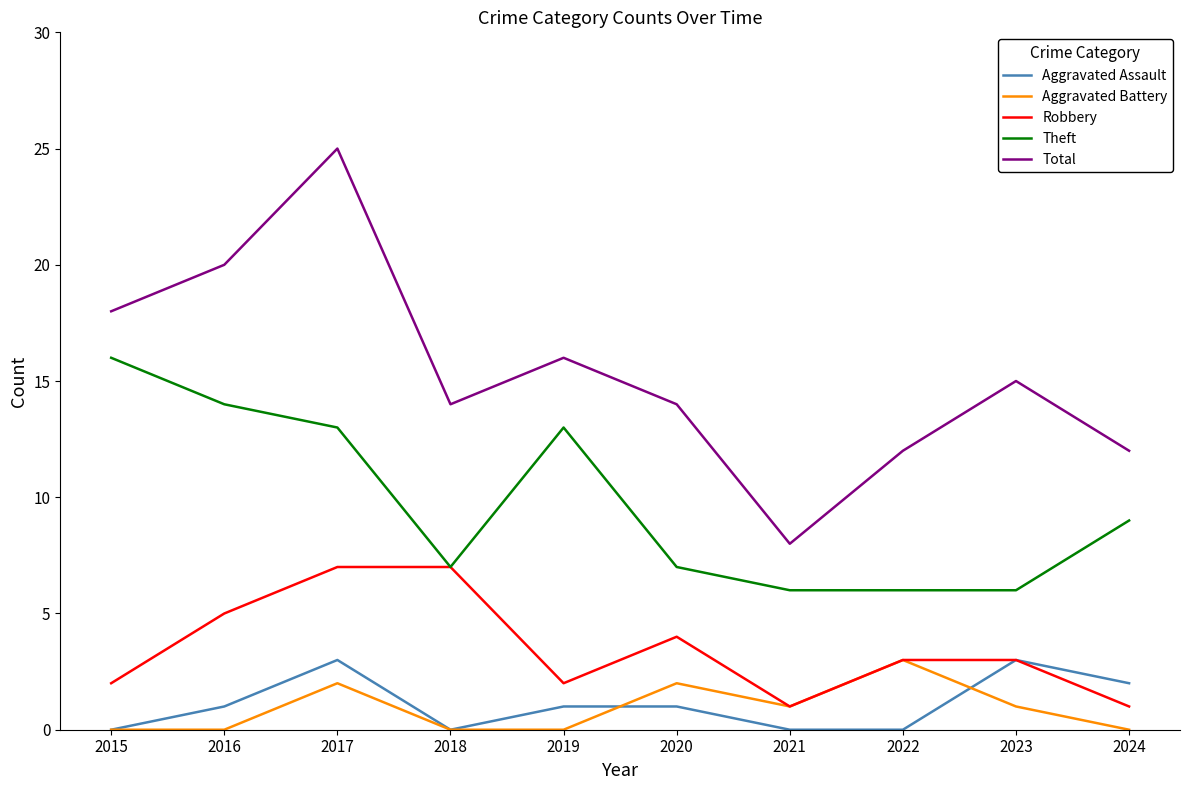

At which category does the chart reach its peak across all series?

2017